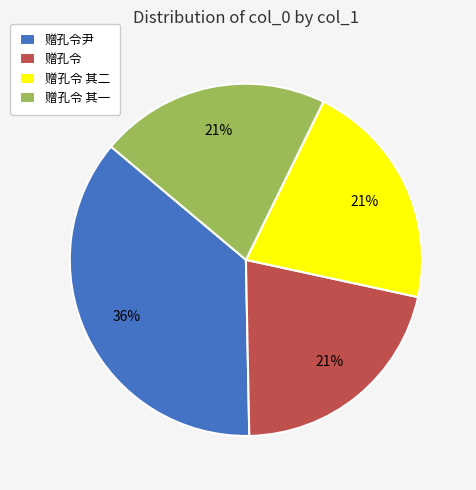

Combined, do 赠孔令尹 and 赠孔令 其二 account for over 50%?

Yes